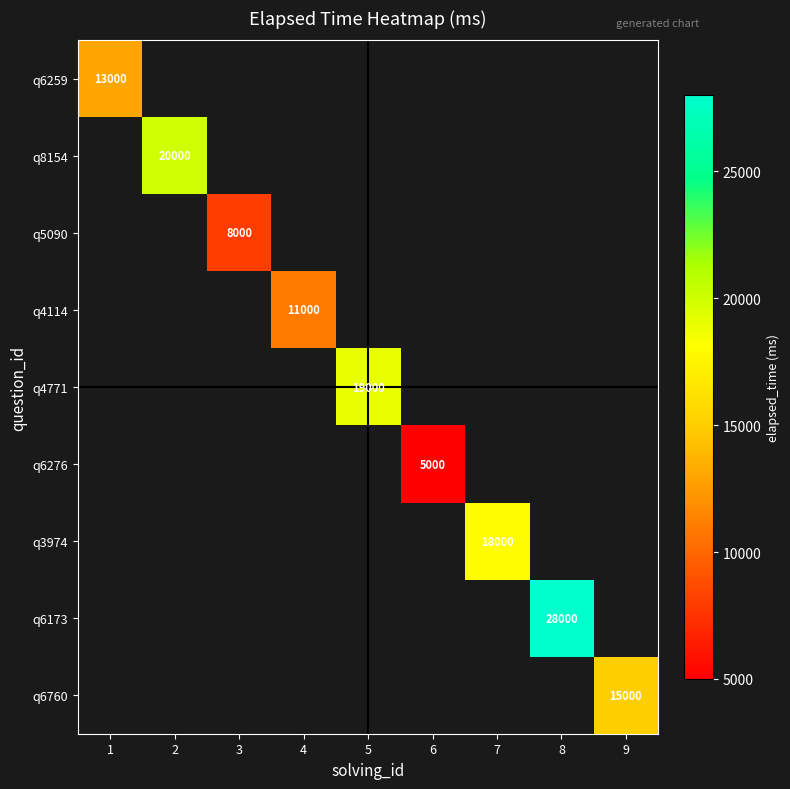

True or false: q6760 has a value of 15000 at 9.

True